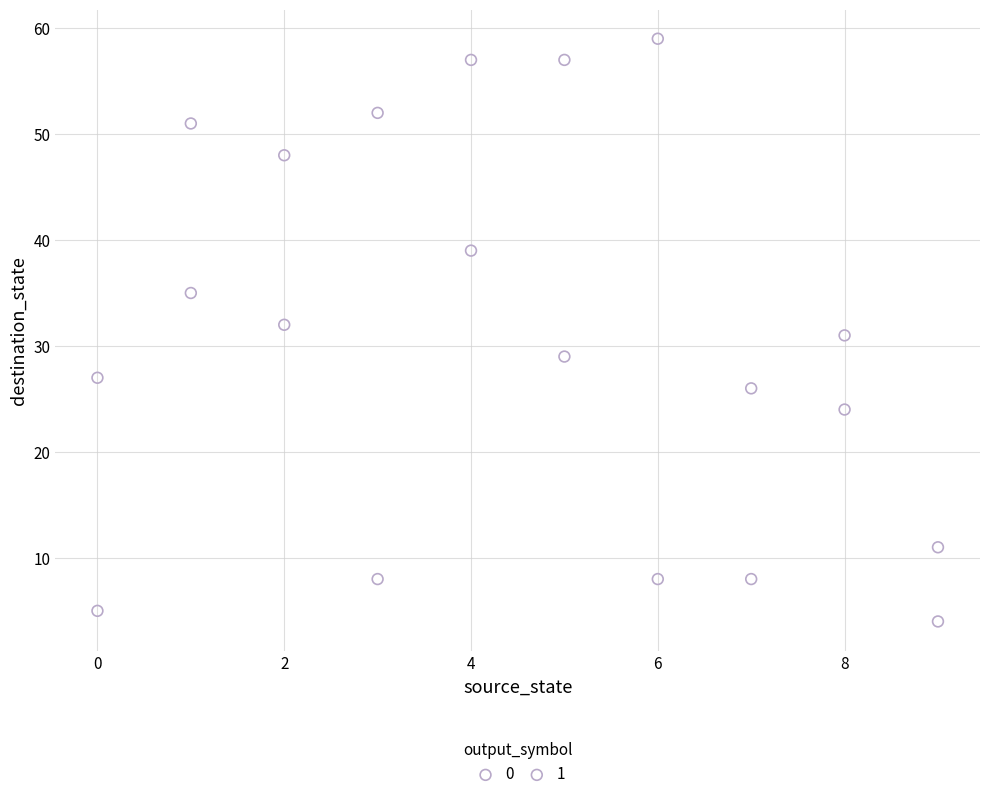

Which series contains the lowest Y value?

0